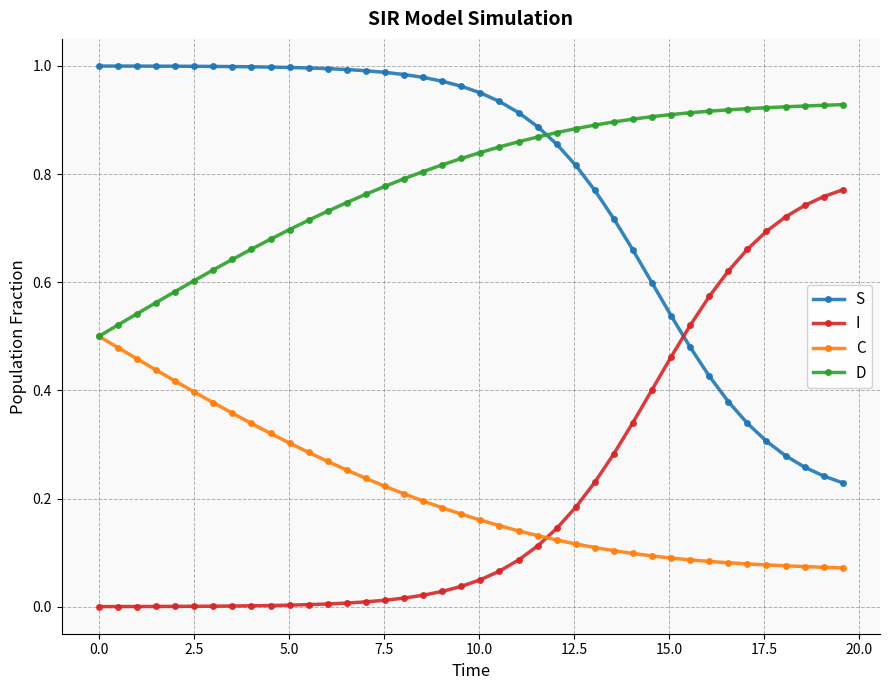

True or false: C and S cross at least once.

False